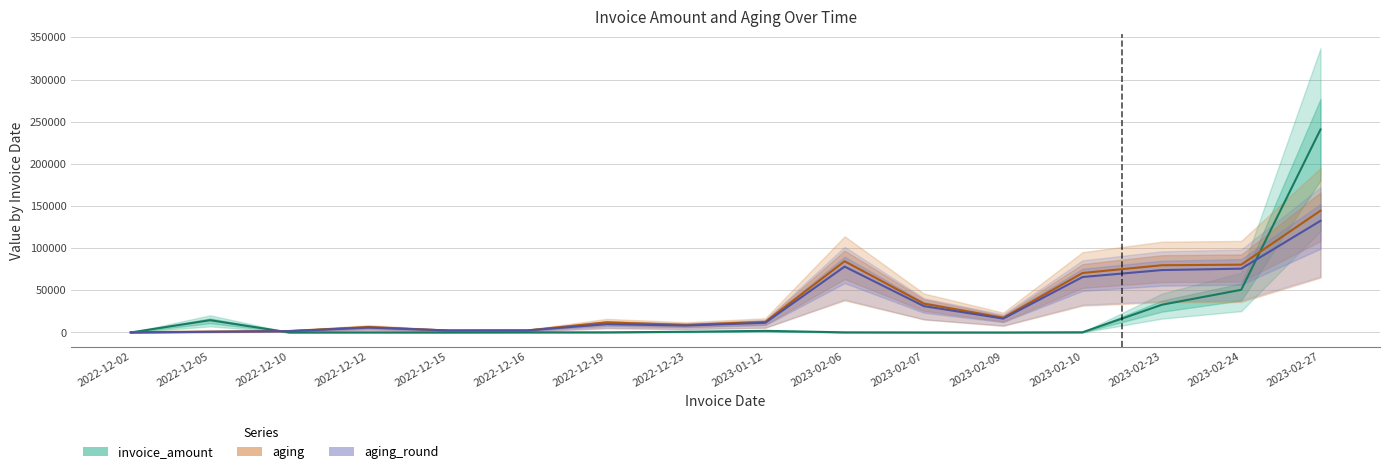

What is the total value across all series at 2023-02-07?

65522.6